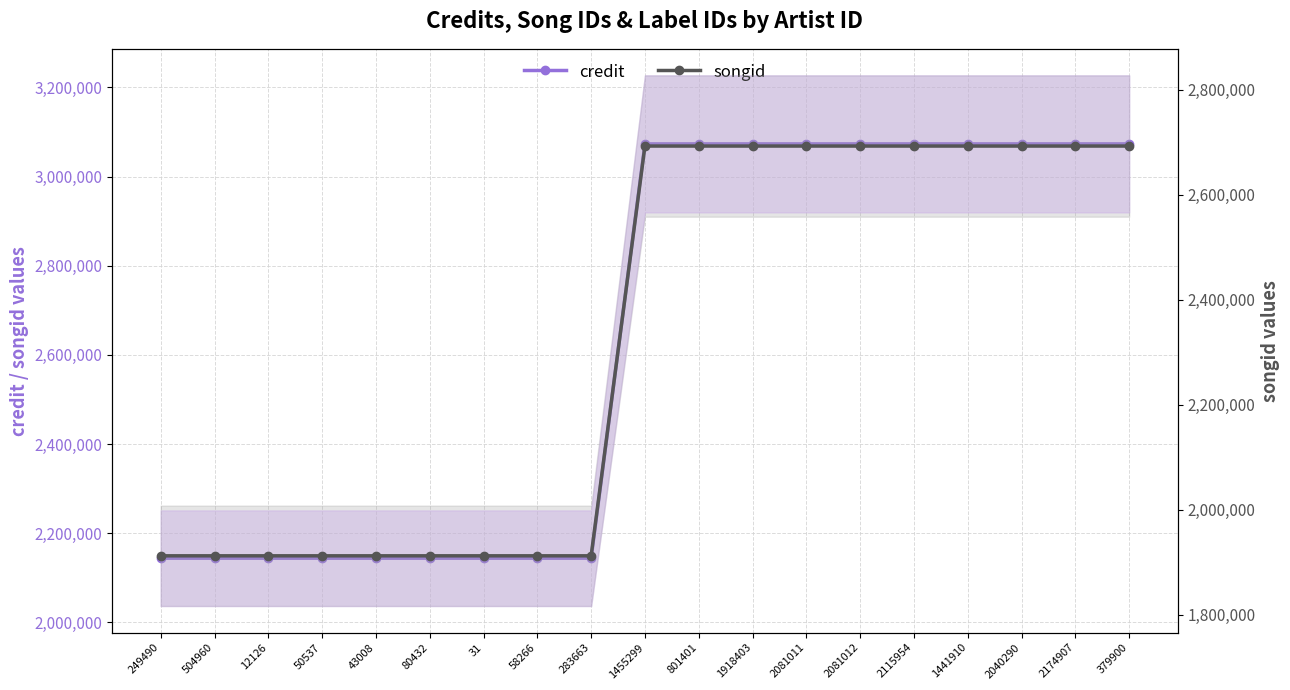

Reading left to right, list all the values displayed in this chart.

credit: 2144013	2144013	2144013	2144013	2144013	2144013	2144013	2144013	2144013	3073156	3073156	3073156	3073156	3073156	3073156	3073156	3073156	3073156	3073156
songid: 1912255	1912255	1912255	1912255	1912255	1912255	1912255	1912255	1912255	2692846	2692846	2692846	2692846	2692846	2692846	2692846	2692846	2692846	2692846